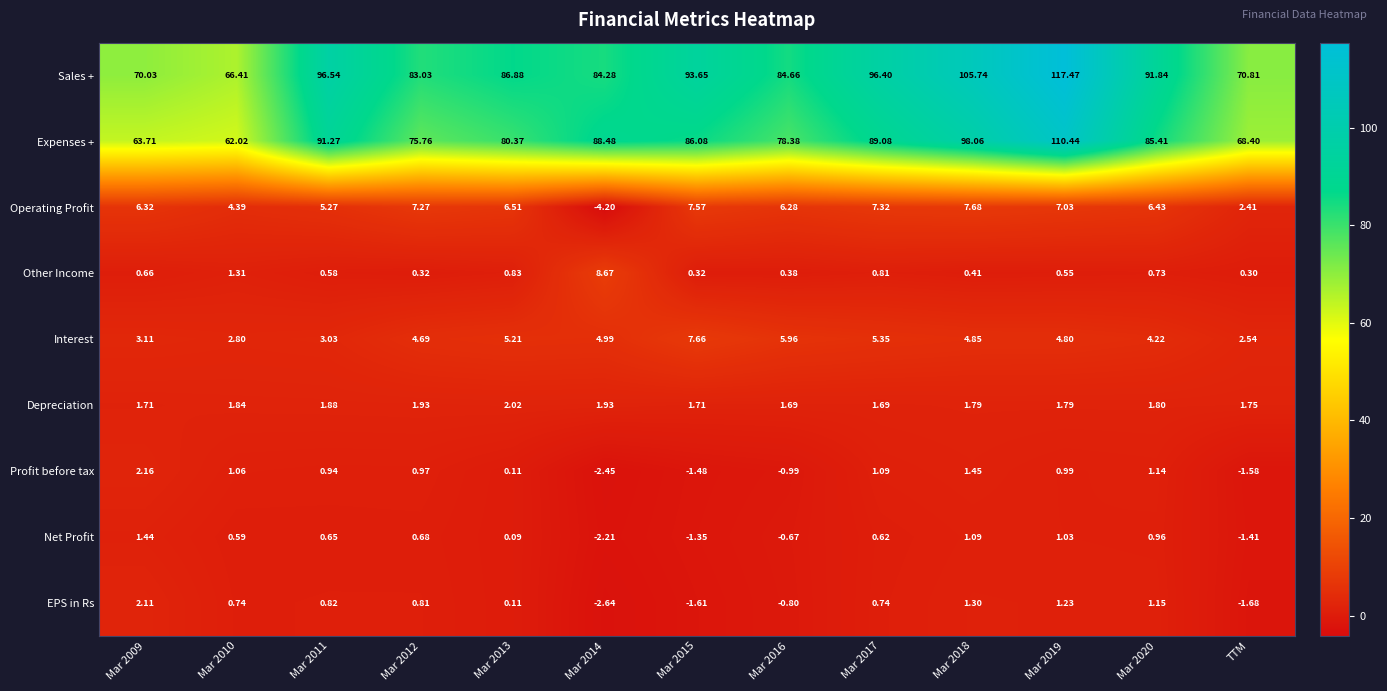

Rank the series at Mar 2018 from lowest to highest value.

Other Income, Net Profit, EPS in Rs, Profit before tax, Depreciation, Interest, Operating Profit, Expenses +, Sales +